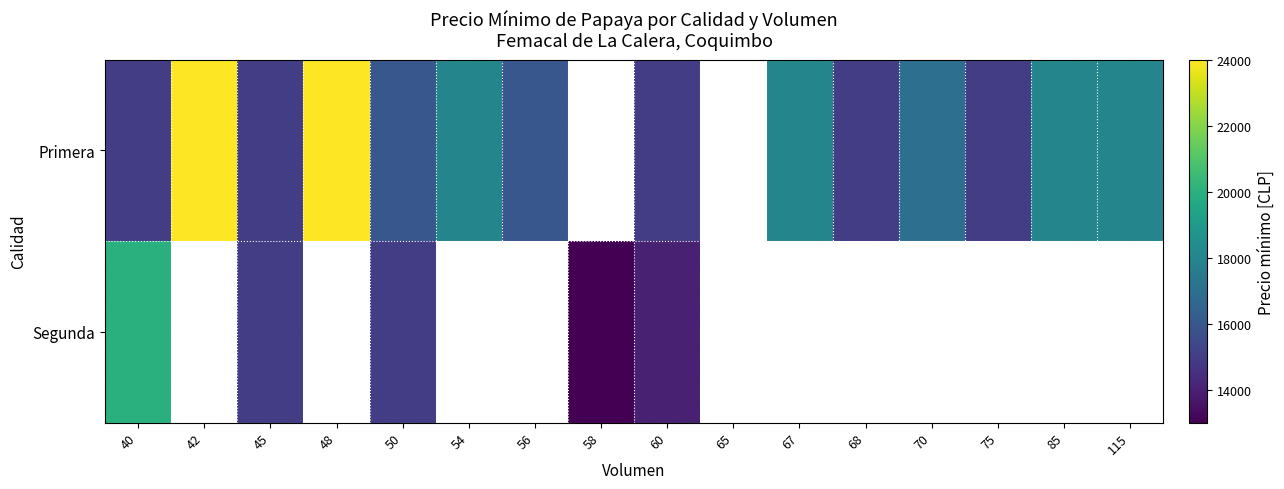

At which label does Segunda reach its peak?

40